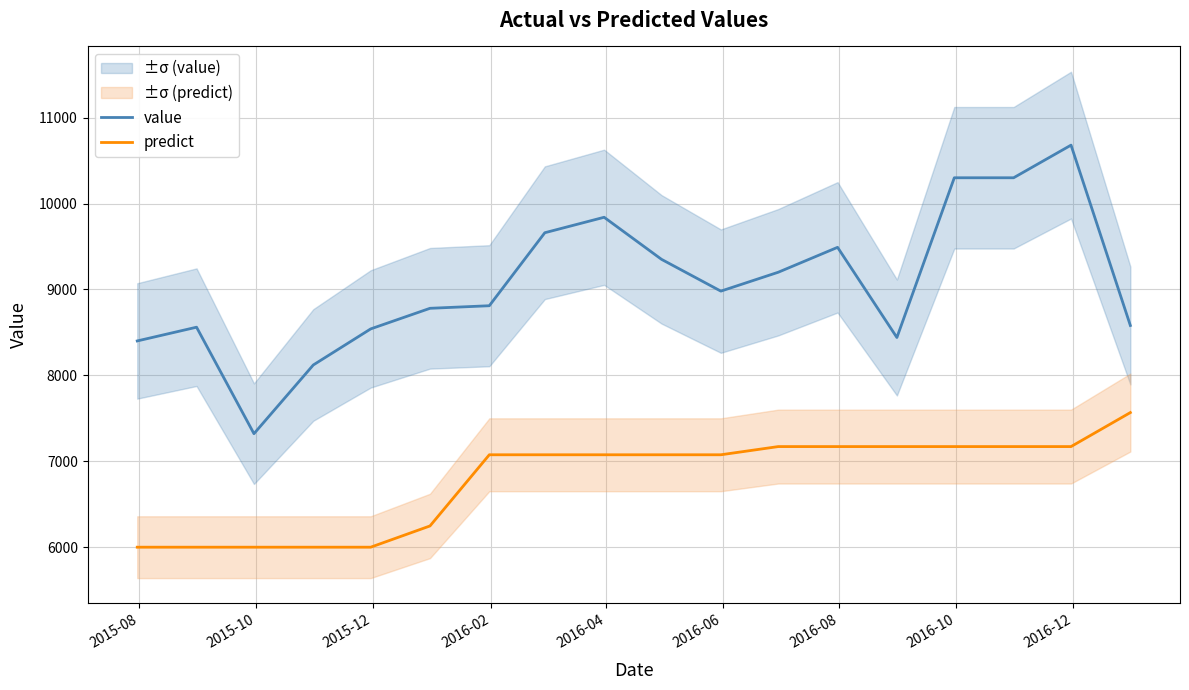

What is the maximum value for predict?

7566.0